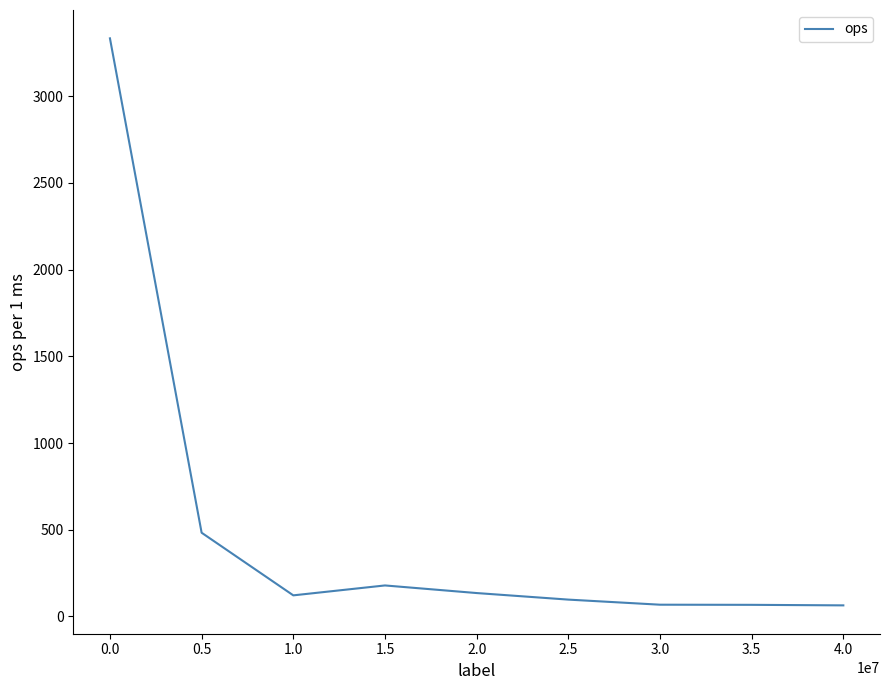

At which category does the data reach its first local peak?

1.5